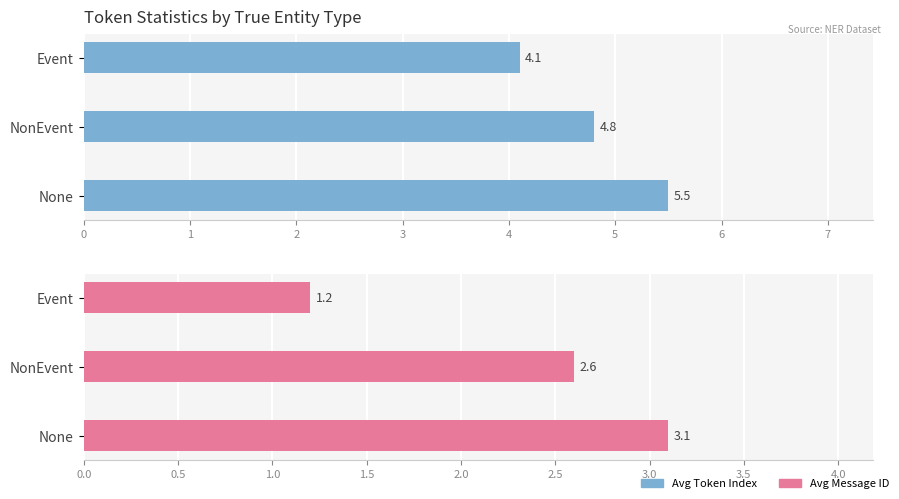

What is the difference between the second highest and minimum values in the Avg Message ID series?

1.4